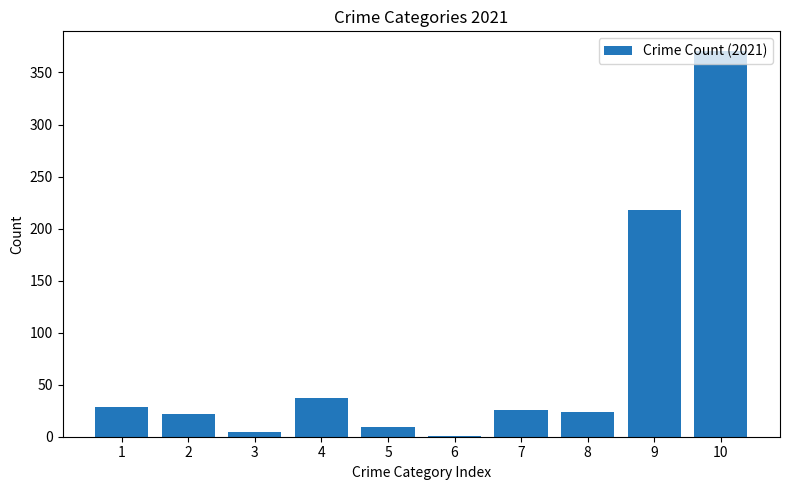

What is the greatest value displayed?

371